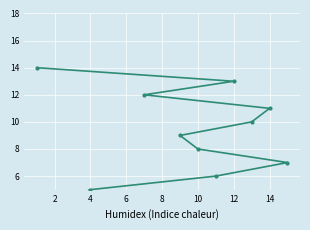

Between 16 and 10, which is larger?

10